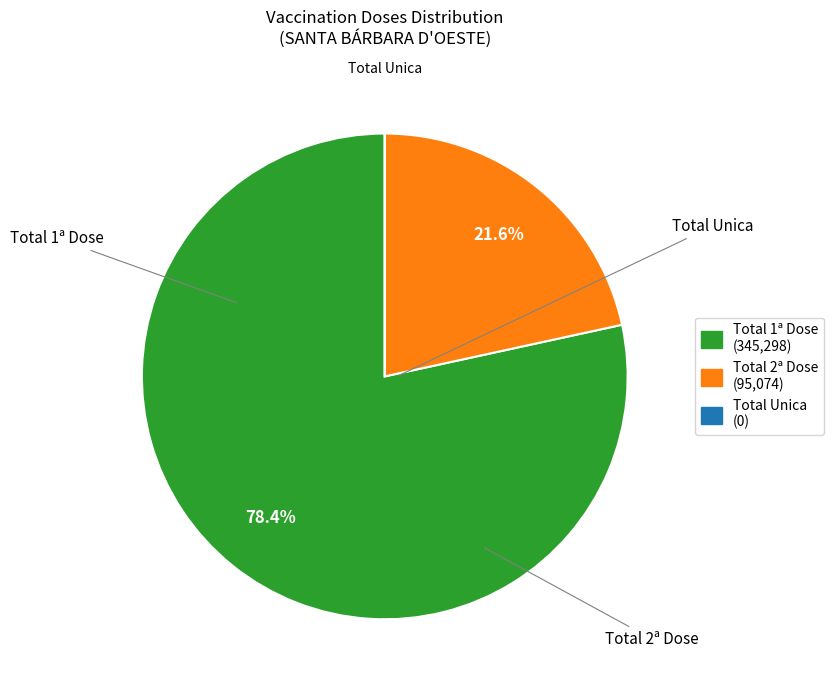

Is there a majority slice in this chart?

Yes